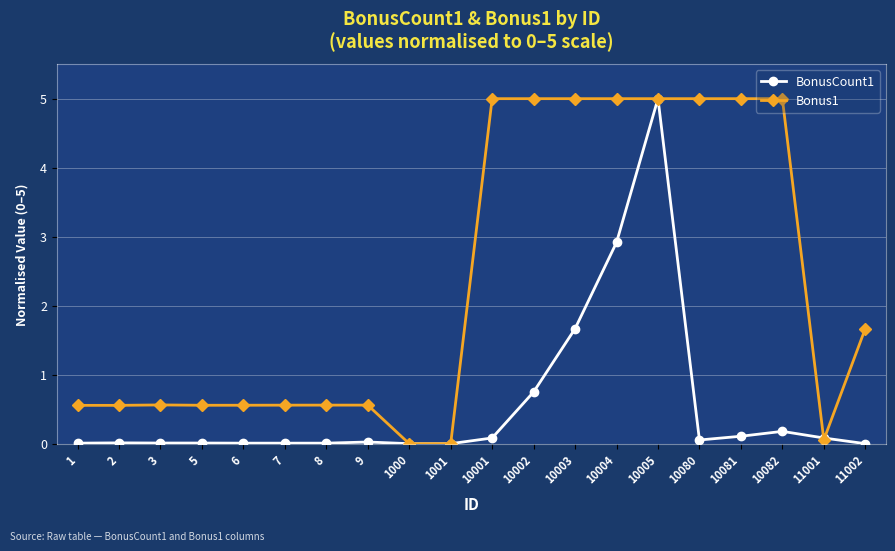

True or false: Bonus1 has a value of 0.6 at 2.

True